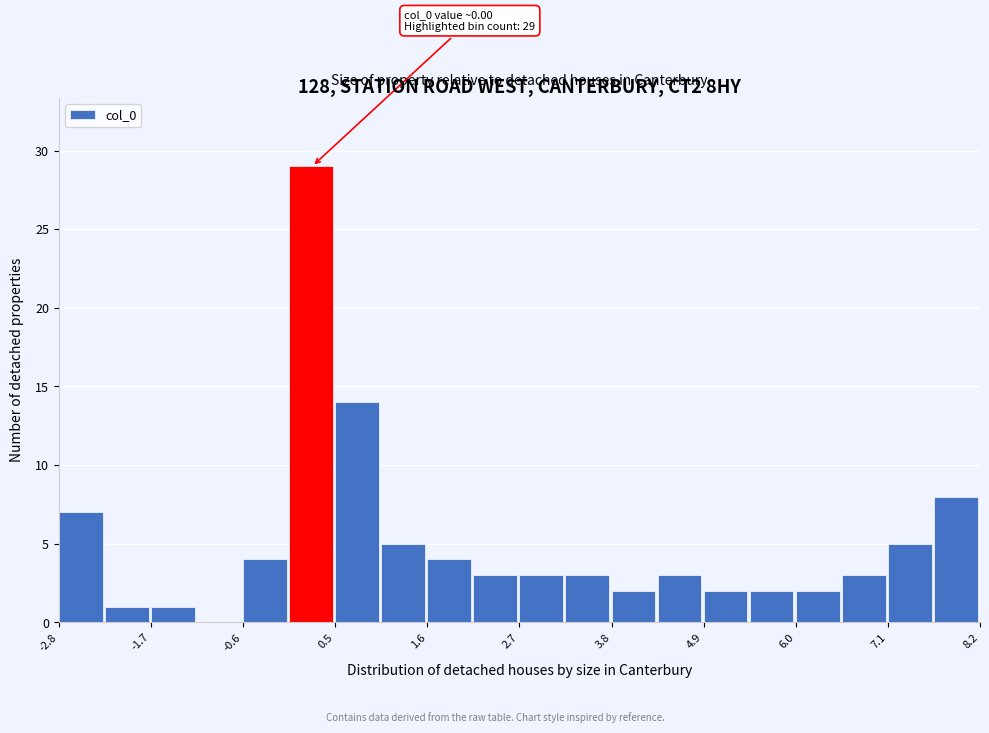

Read against the x-axis, roughly where is the centre of the tallest bar?

0.2